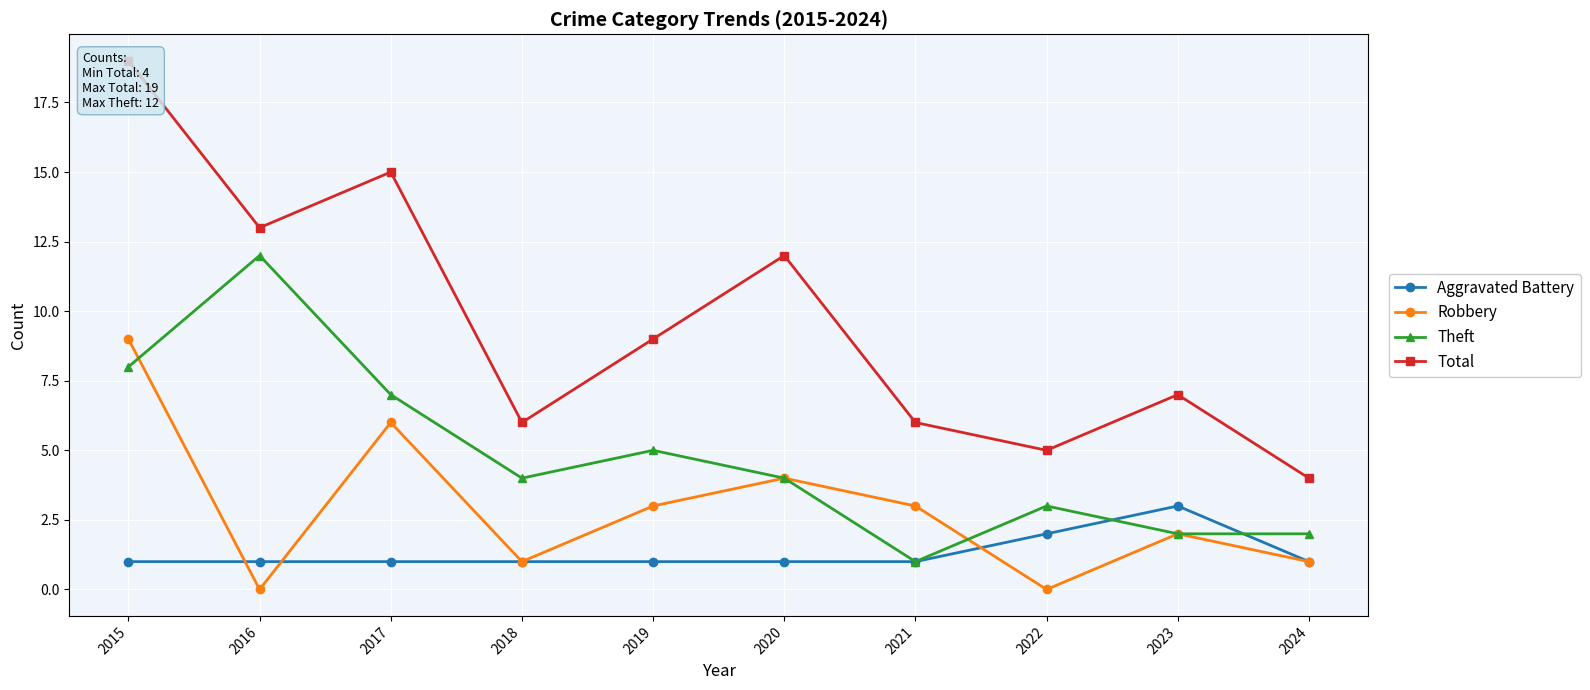

What is the total value across all series at 2024?

8